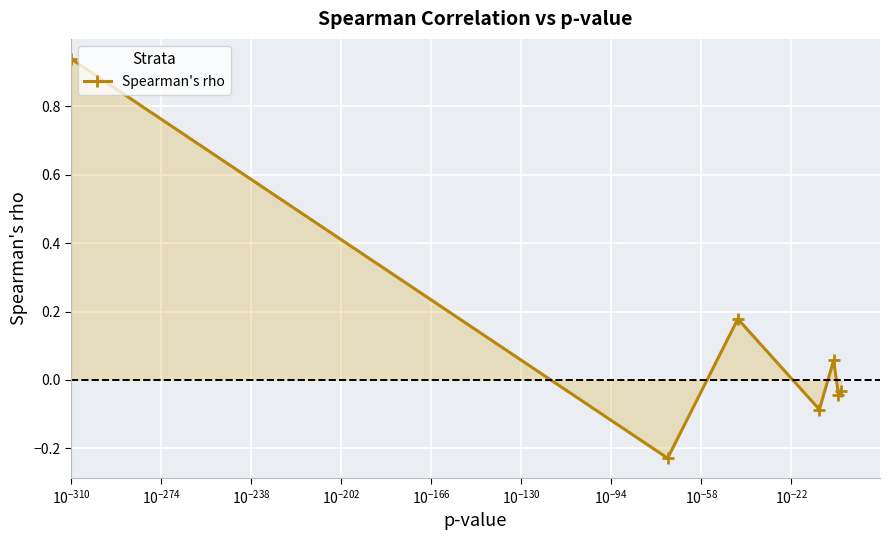

What is the sum of all values?

0.8